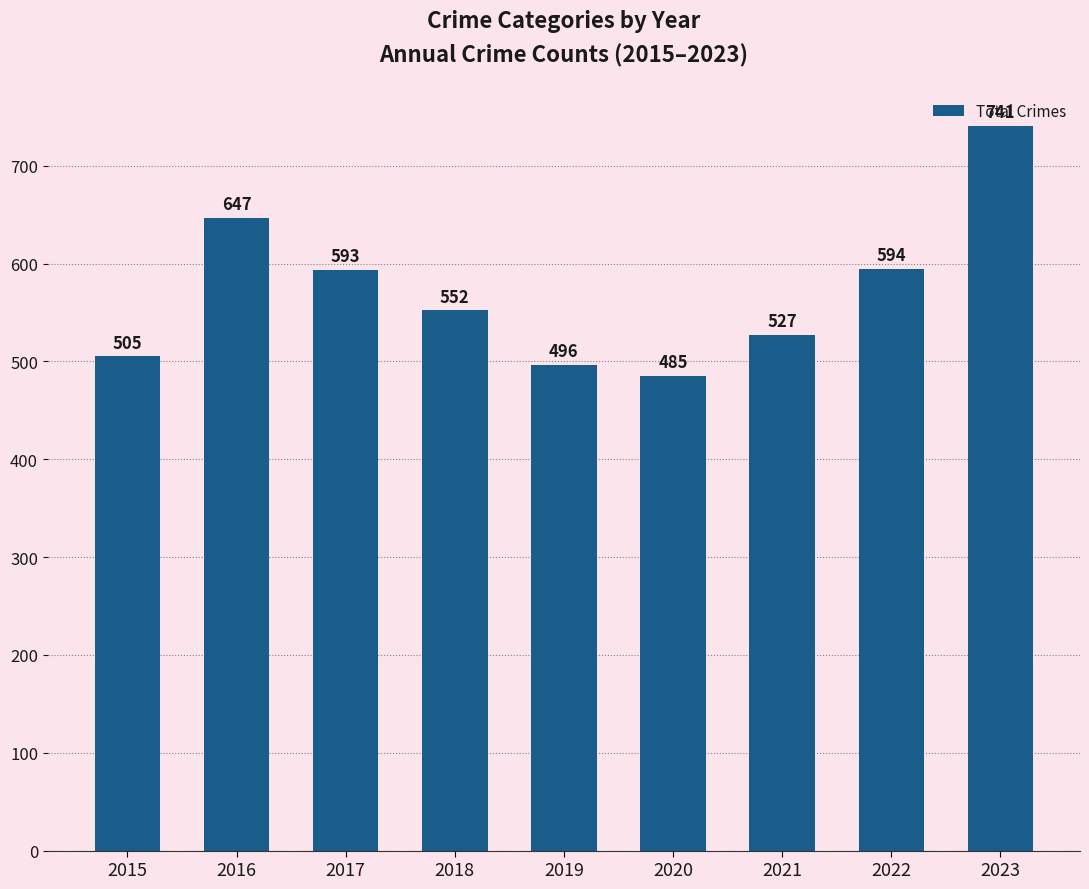

What is the sum of all values?

5140